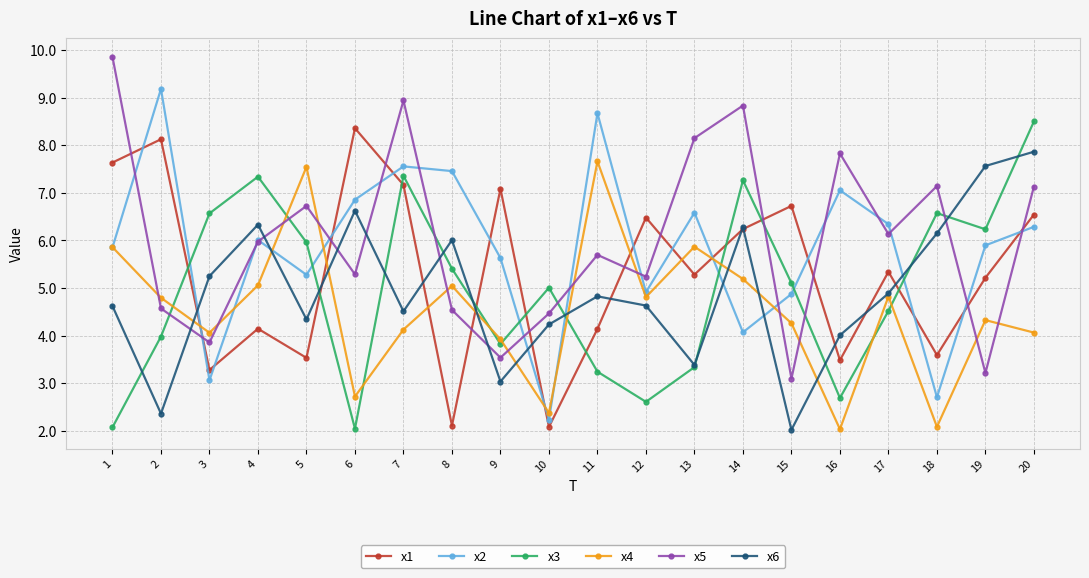

What is the value of the x1 point at the 9th from the left?

7.1